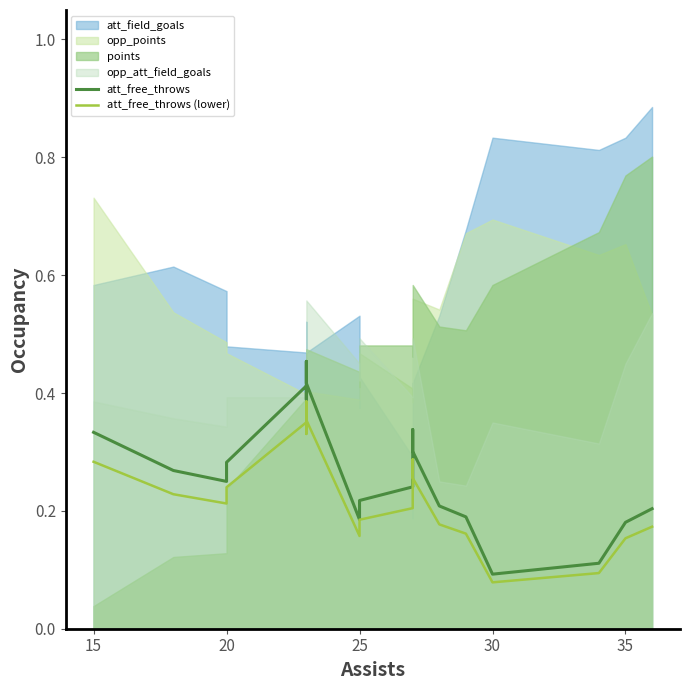

What is the label of the 16th point from the right?

30